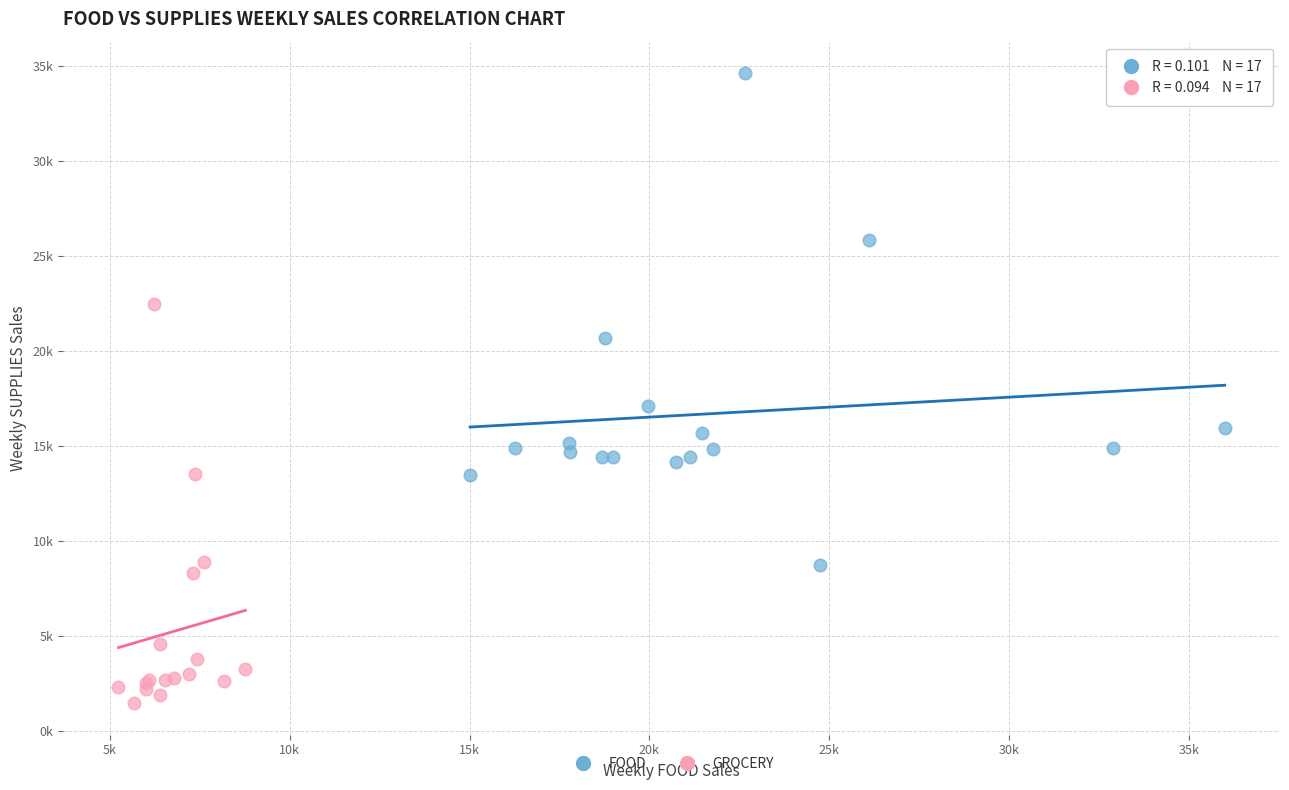

What are all the series names shown in the legend?

FOOD, GROCERY